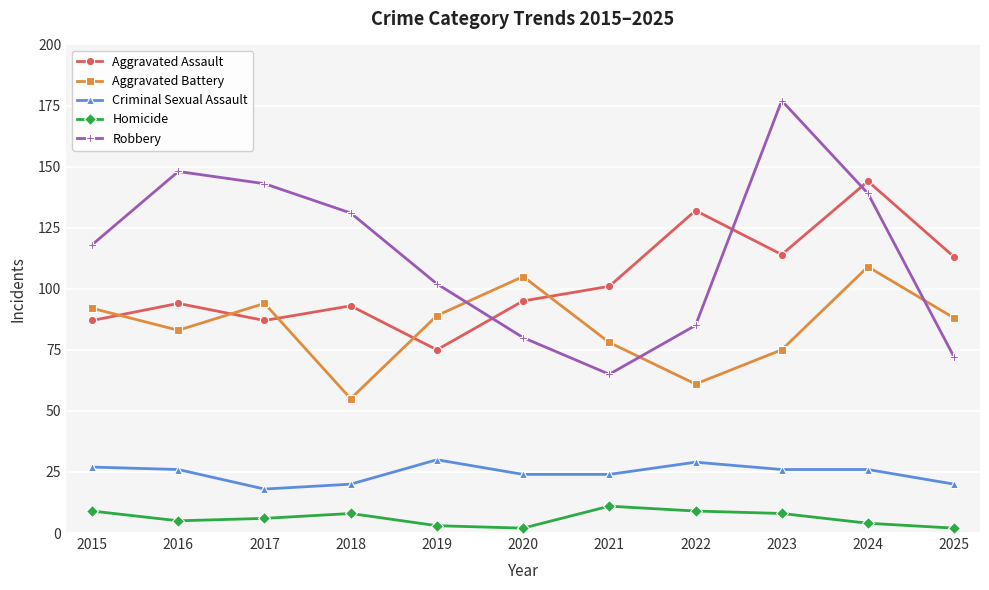

The value of Robbery at 2016 is 202. True or false?

False